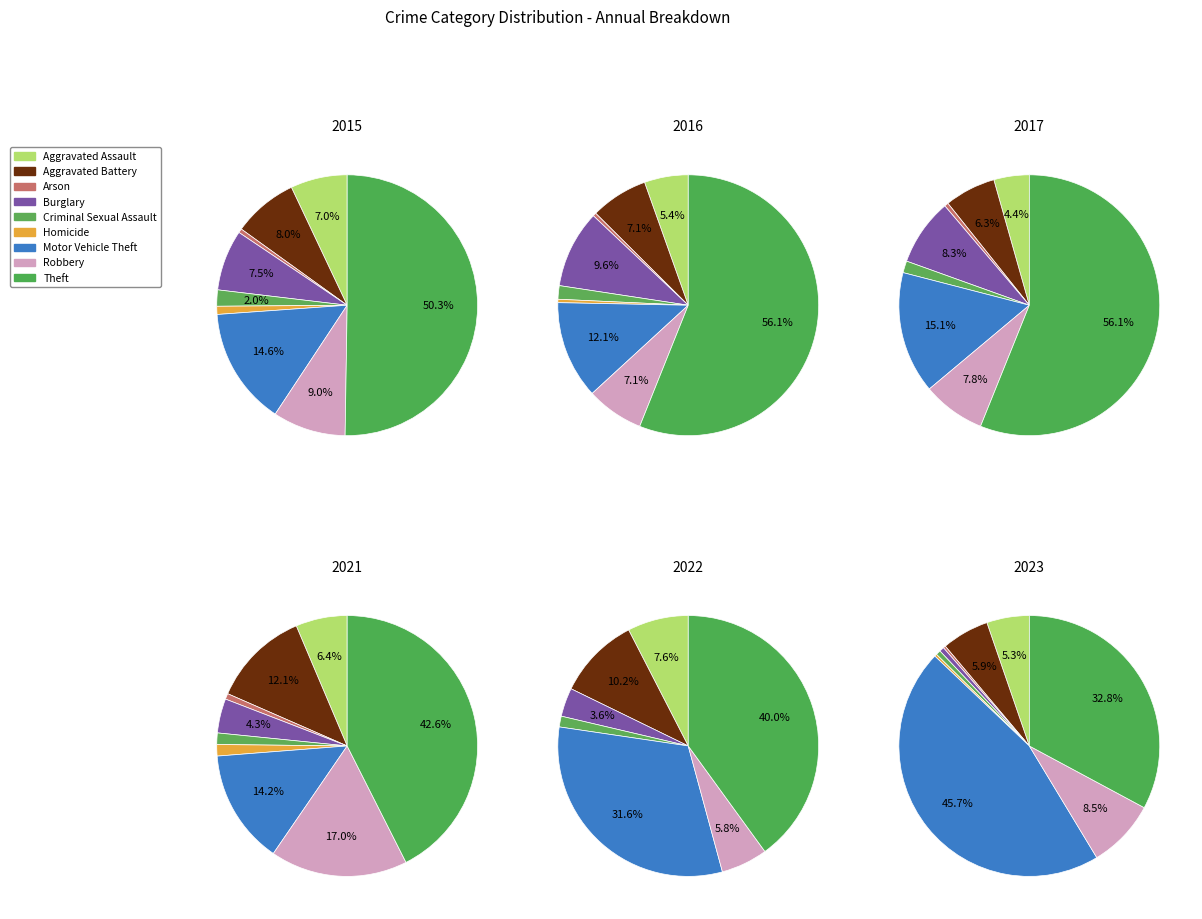

Count the number of slices in the pie.

9